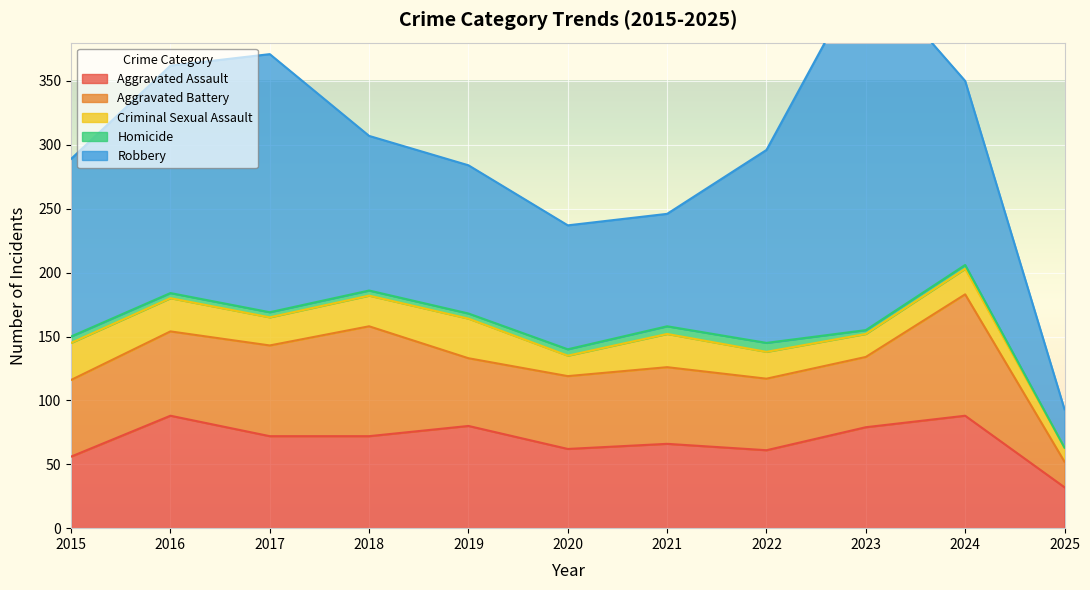

How many lines are shown in the chart?

5